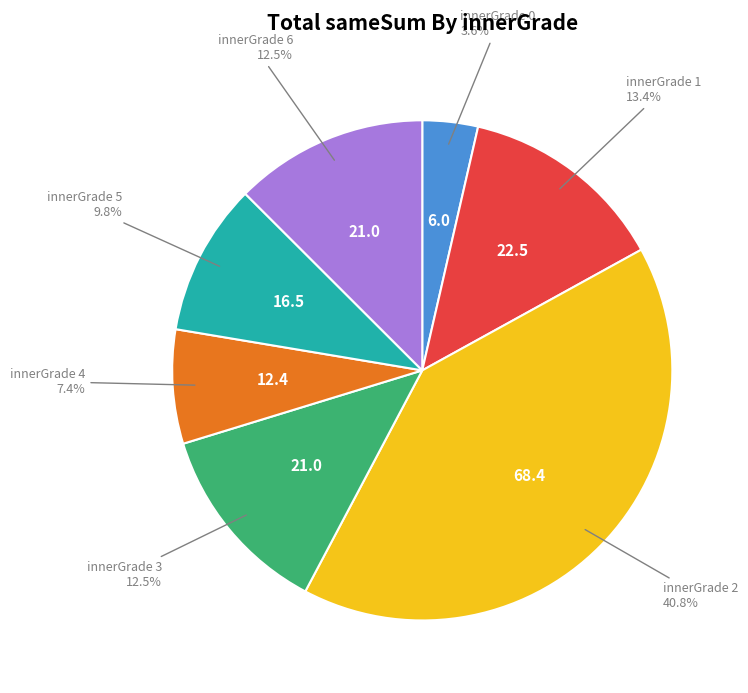

Is there any slice that represents more than half of the pie?

No